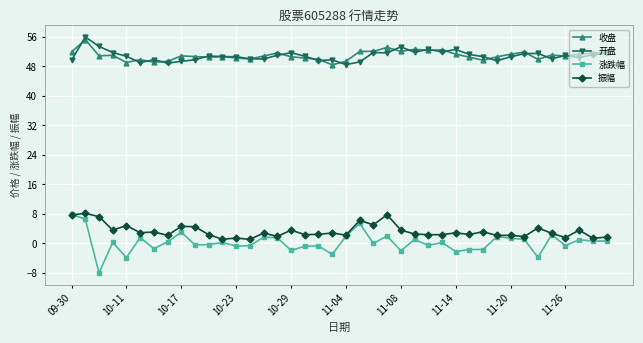

True or false: 收盘 and 振幅 intersect in this chart.

False